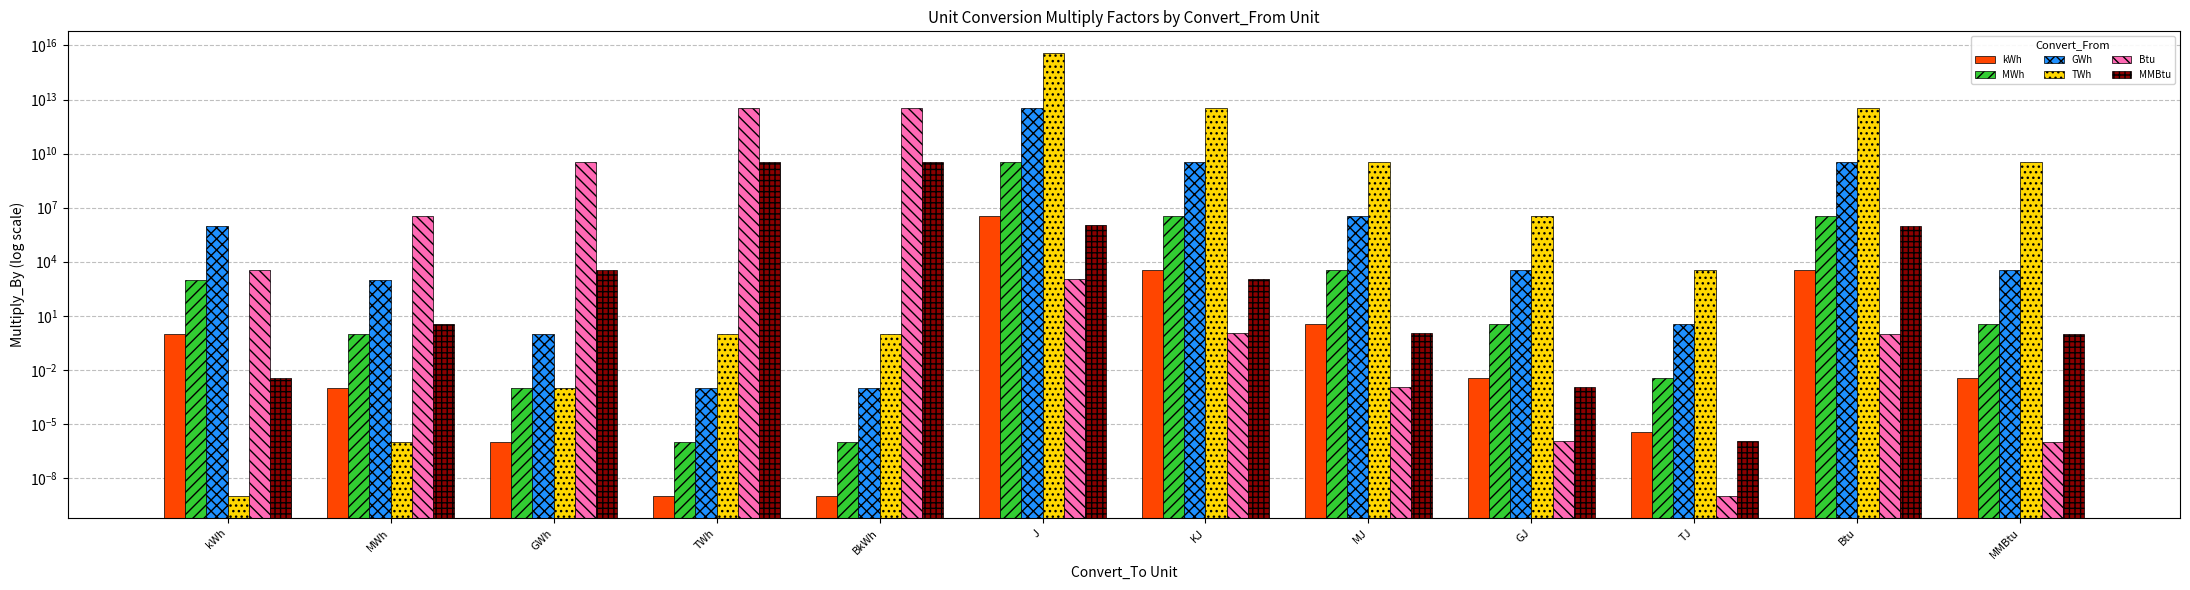

How many data points in TWh are above 3600000?

5